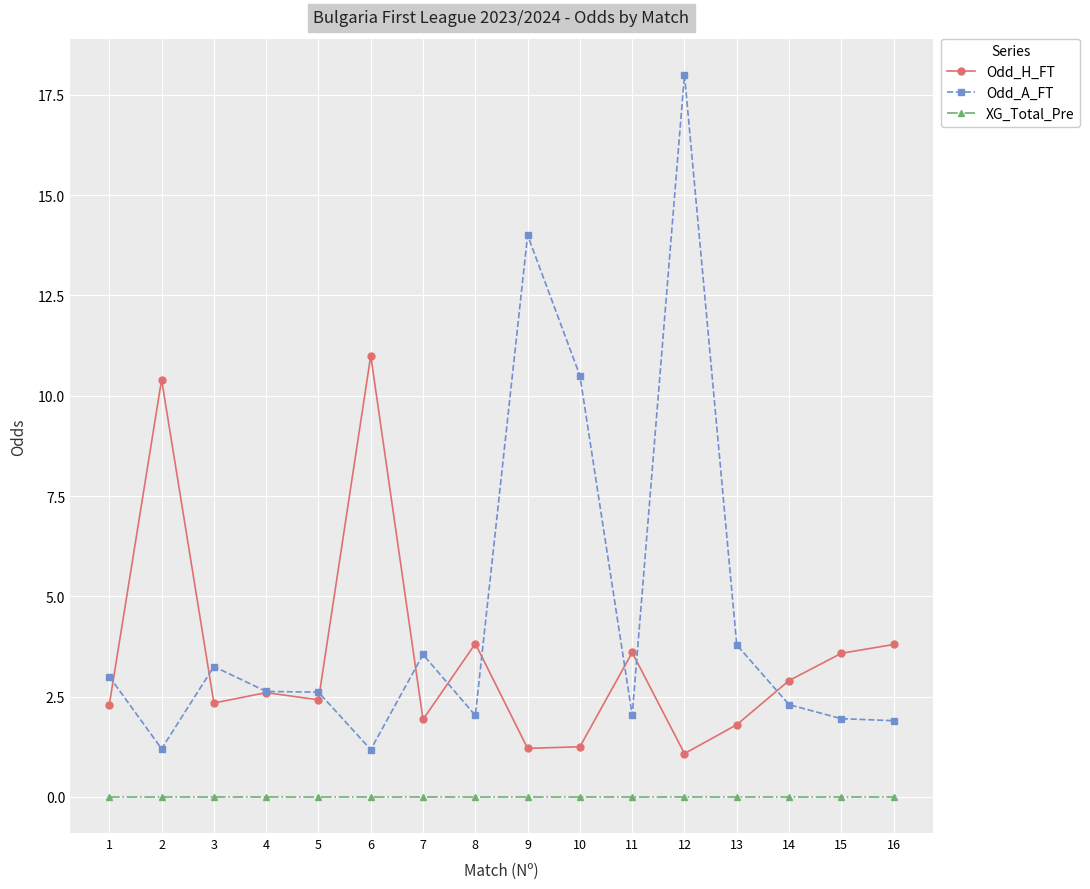

What is the total value across all series at 9?

15.2